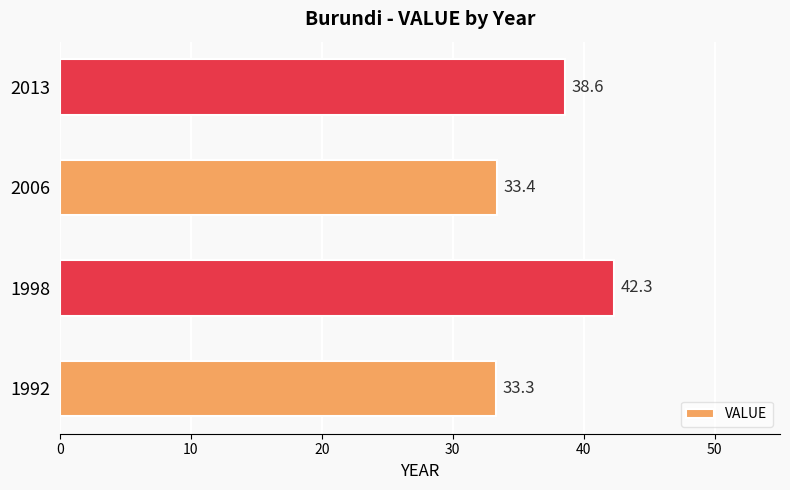

Reading bottom to top, transcribe all the data shown in this chart.

33.3	42.3	33.4	38.6